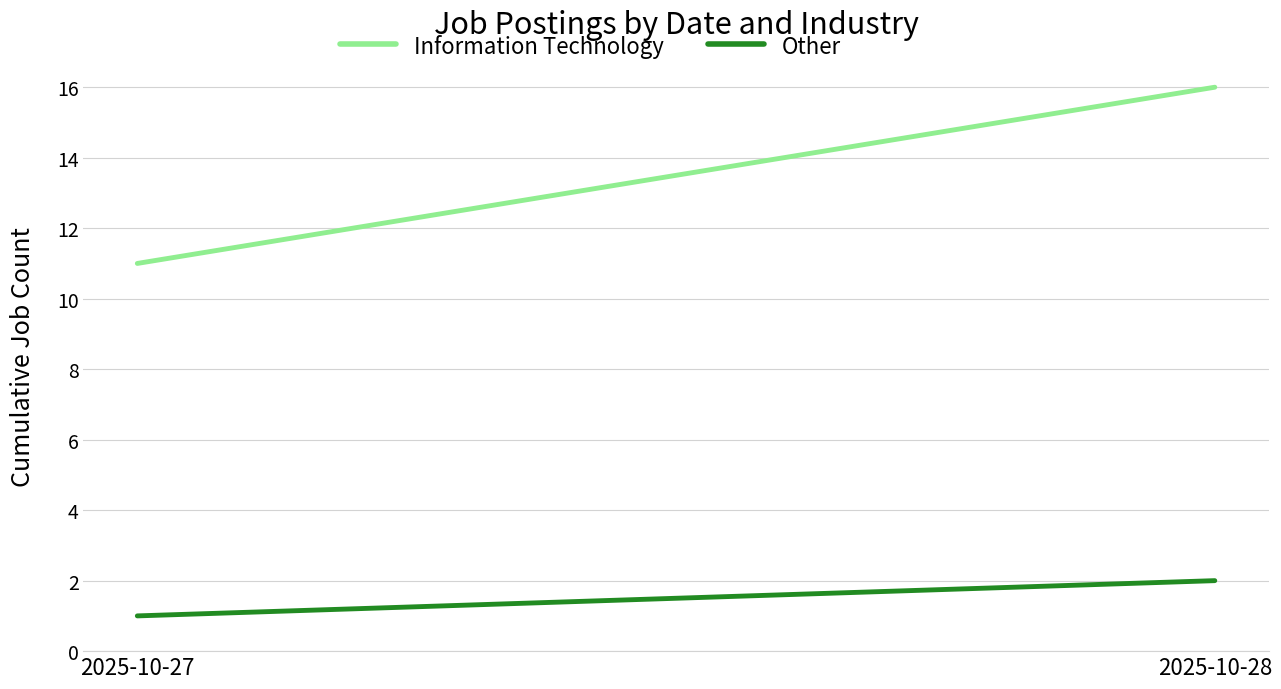

What is the value of the Information Technology point at the 2nd from the left?

16